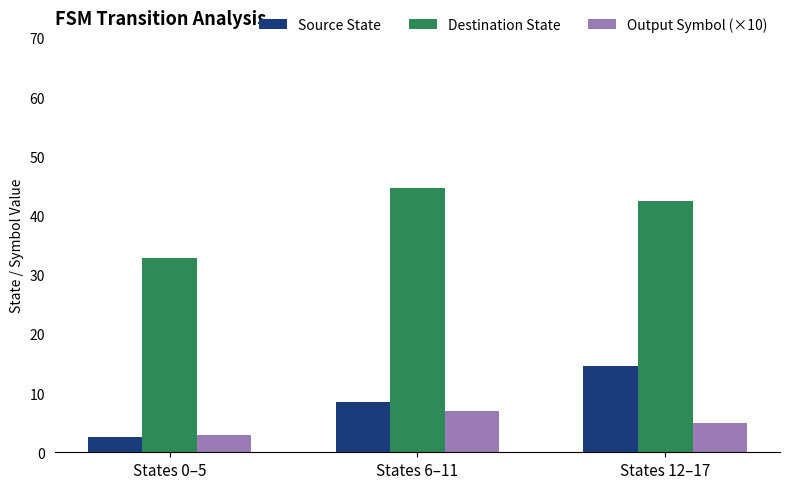

Which series has the largest total across all categories?

Destination State